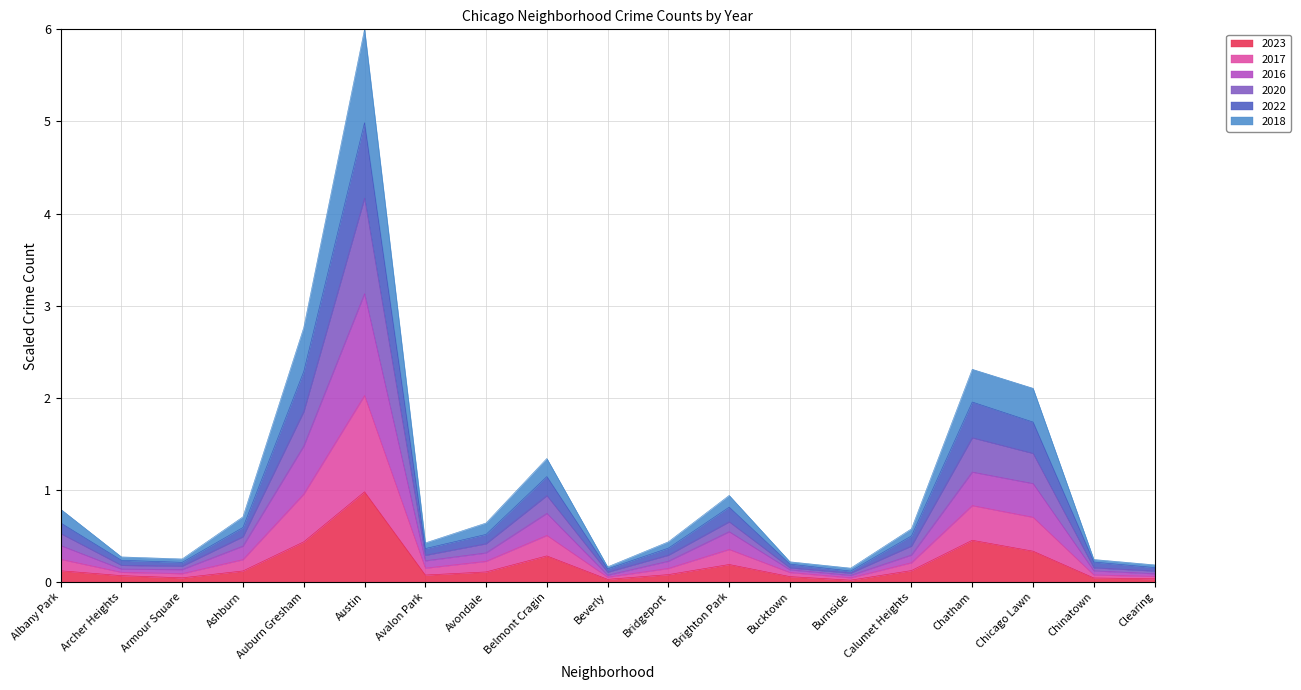

True or false: 2016 and 2018 cross at least once.

False